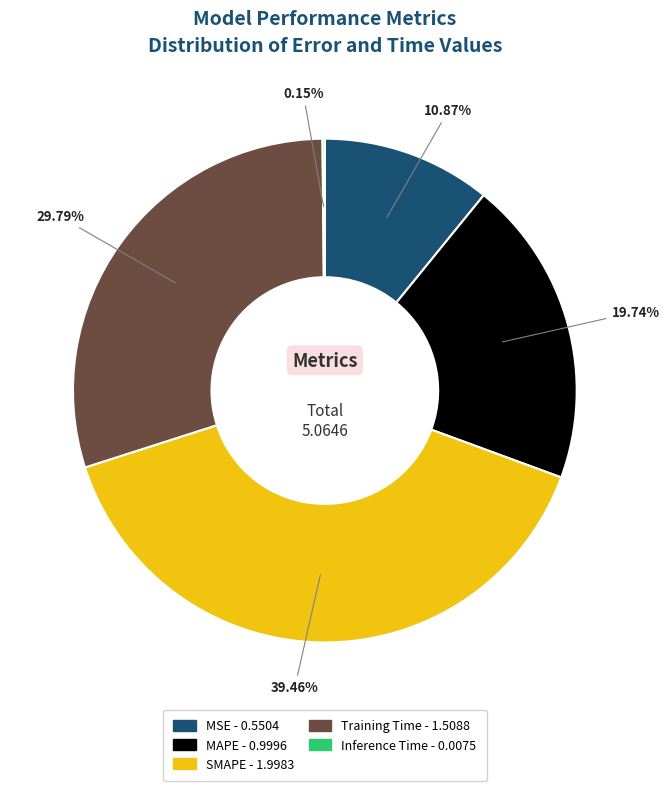

Is the sum of MSE and MAPE greater than half?

No